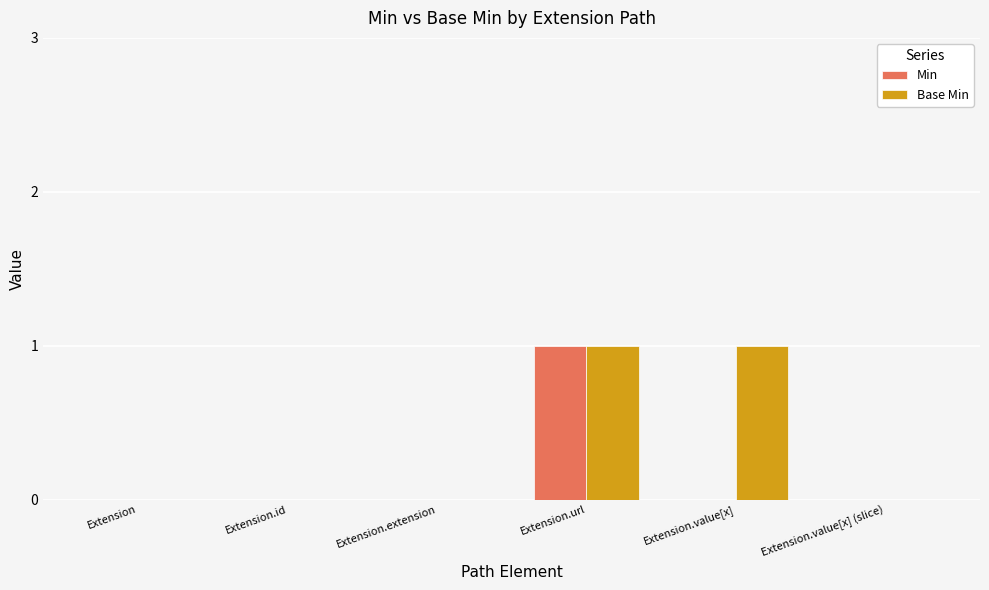

The value of Min at Extension.url is 1. True or false?

True